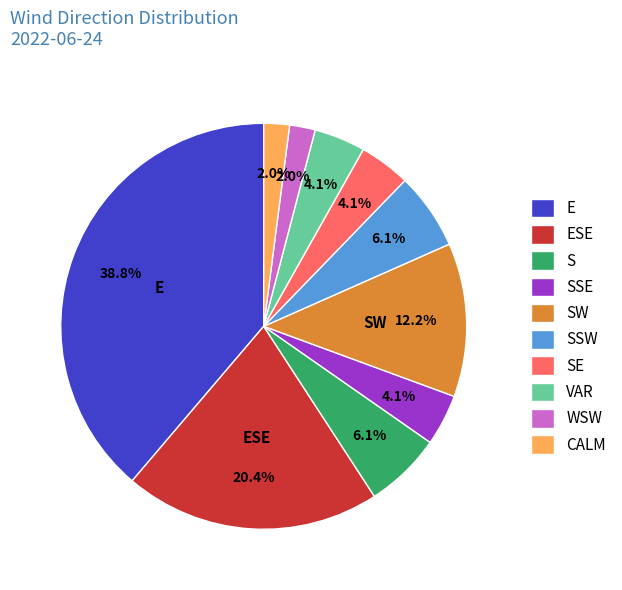

How many segments does this pie chart have?

10